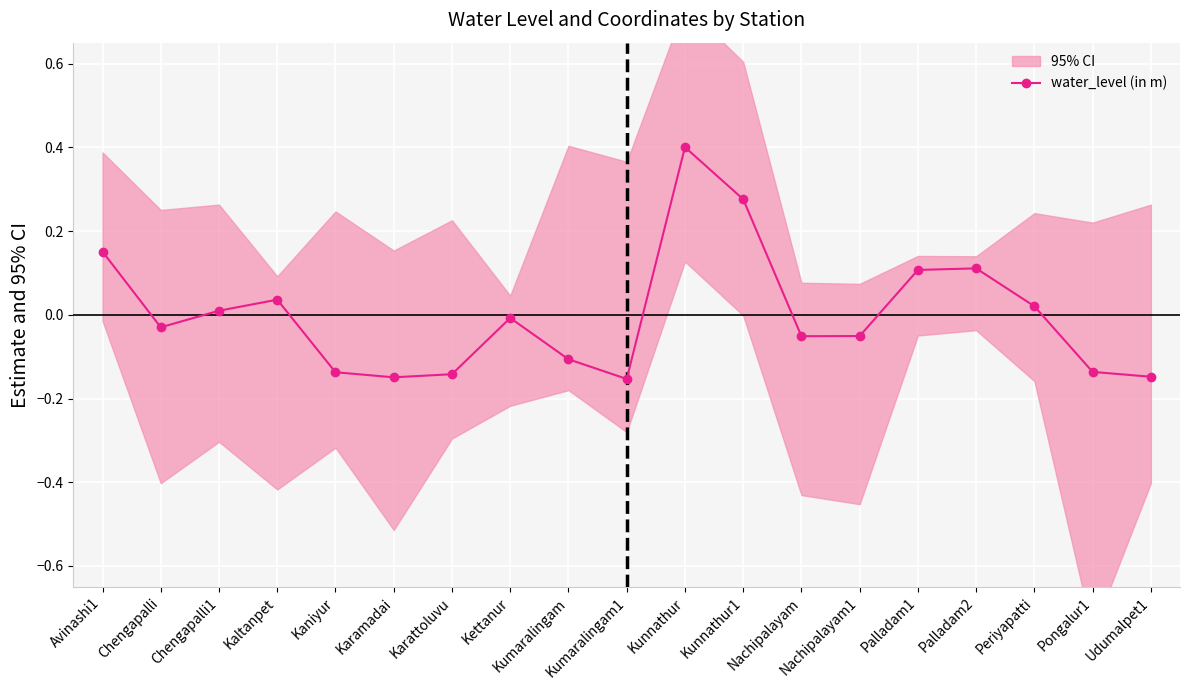

The value at Palladam2 is 0.2. True or false?

False